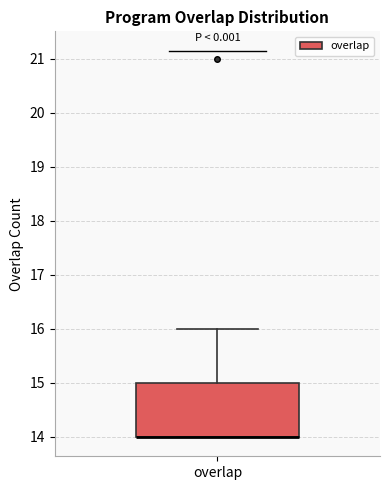

Read this box plot against the y-axis: the position of the median line, the range covered by the box, and the ends of both whiskers. The values are not printed on the chart, so give them approximately, as read against the axis.

median 14 (drawn on the box's lower edge), box 14 to 15, whiskers 14 to 16